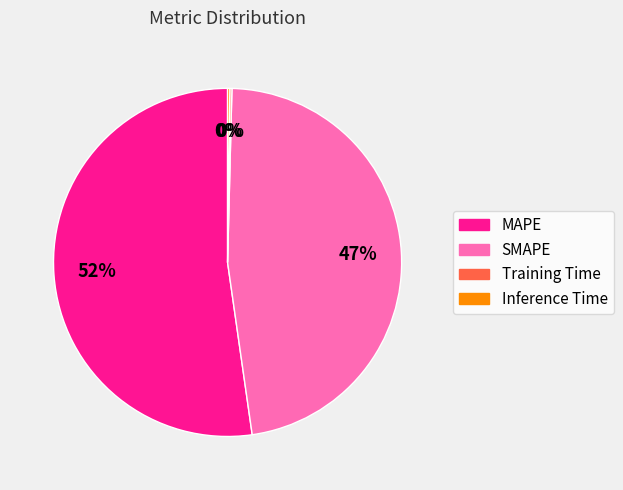

Does any single category account for the majority?

Yes